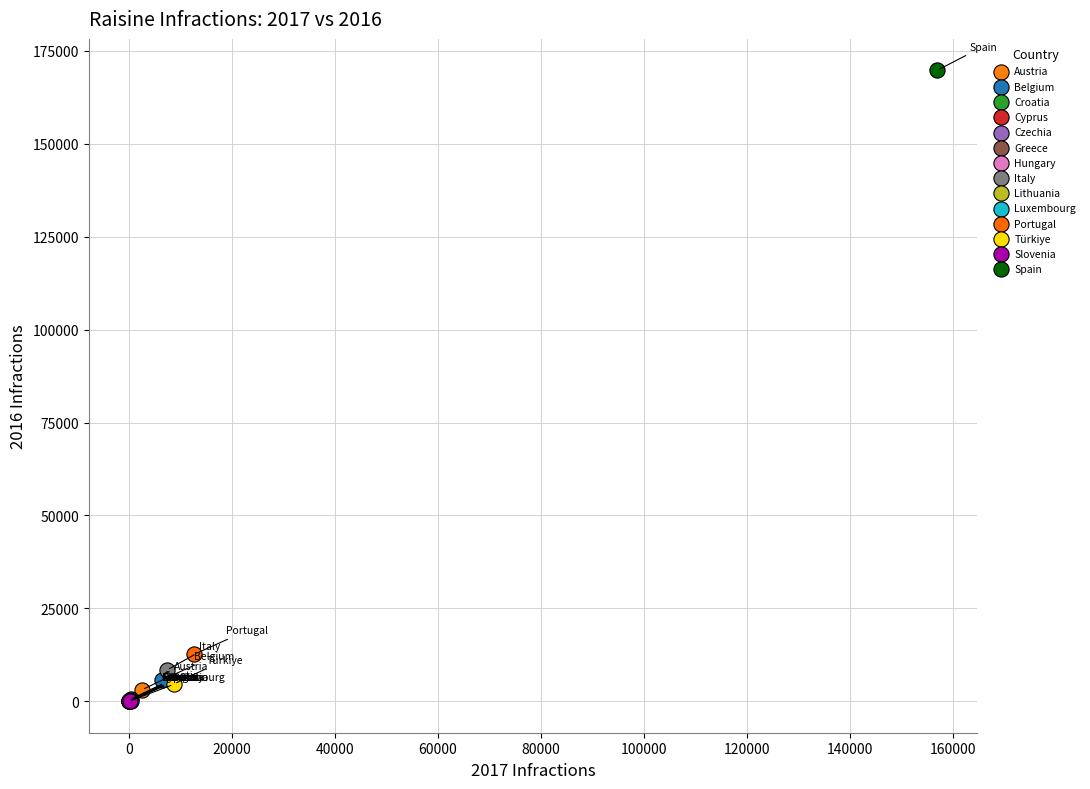

Which series contains the highest Y value?

Spain